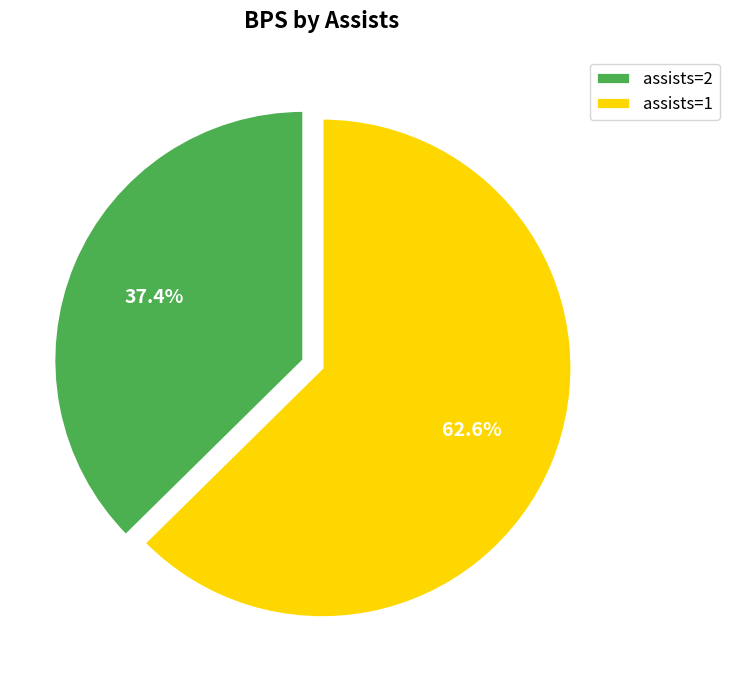

True or false: assists=1 accounts for 49% of the total.

False